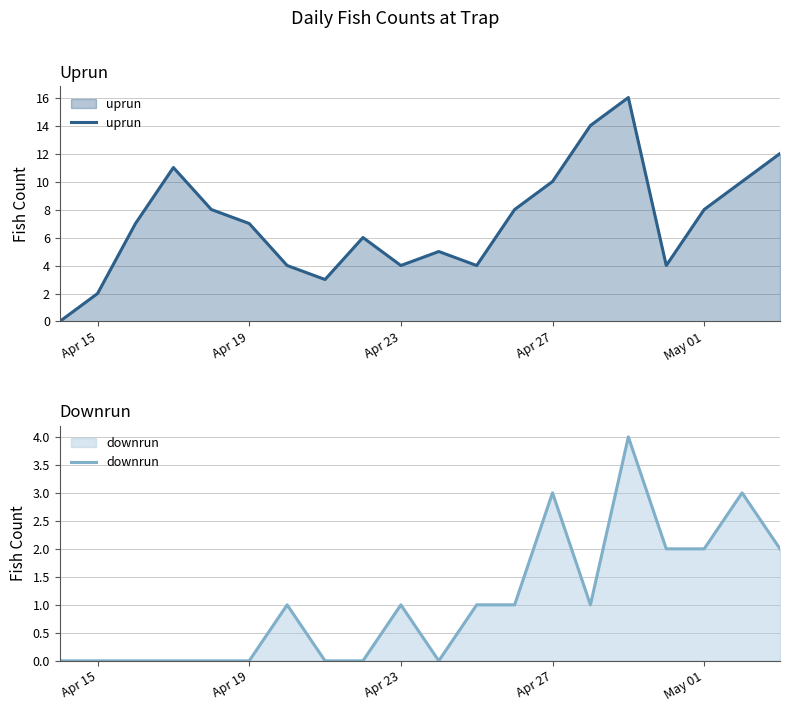

True or false: uprun and downrun cross at least once.

False